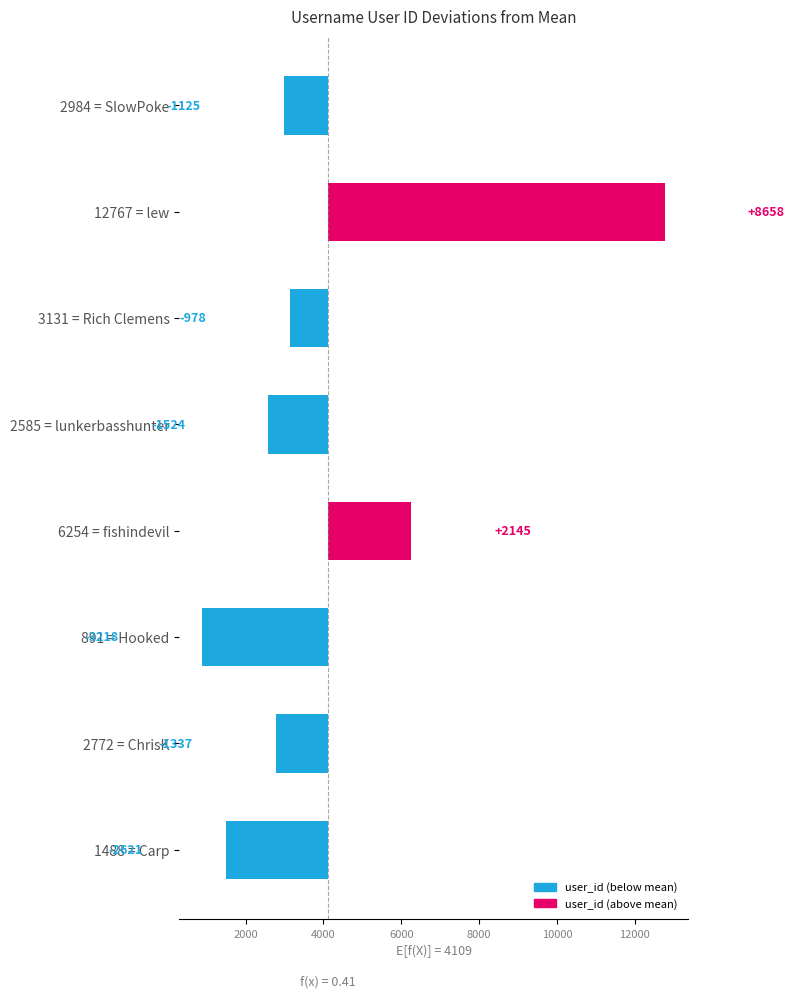

True or false: the data shows -3672 at 14000.

False